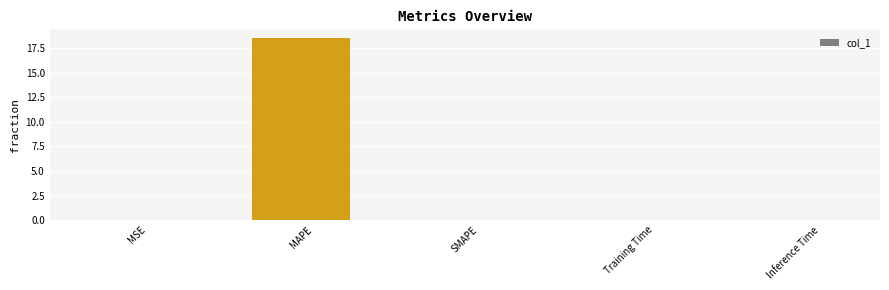

What is the approximate value at MAPE?

18.5